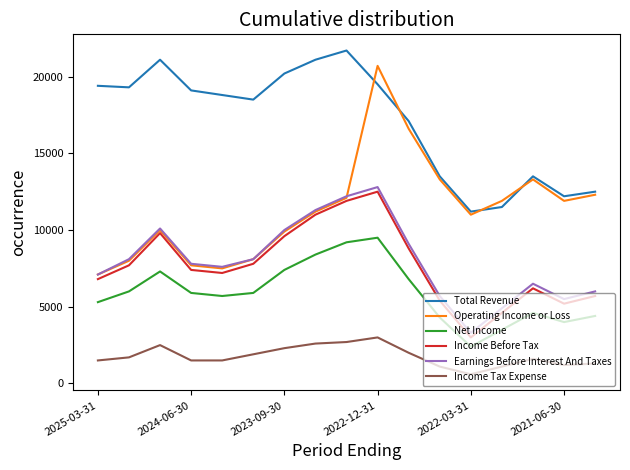

What is the minimum value shown in the chart?

600